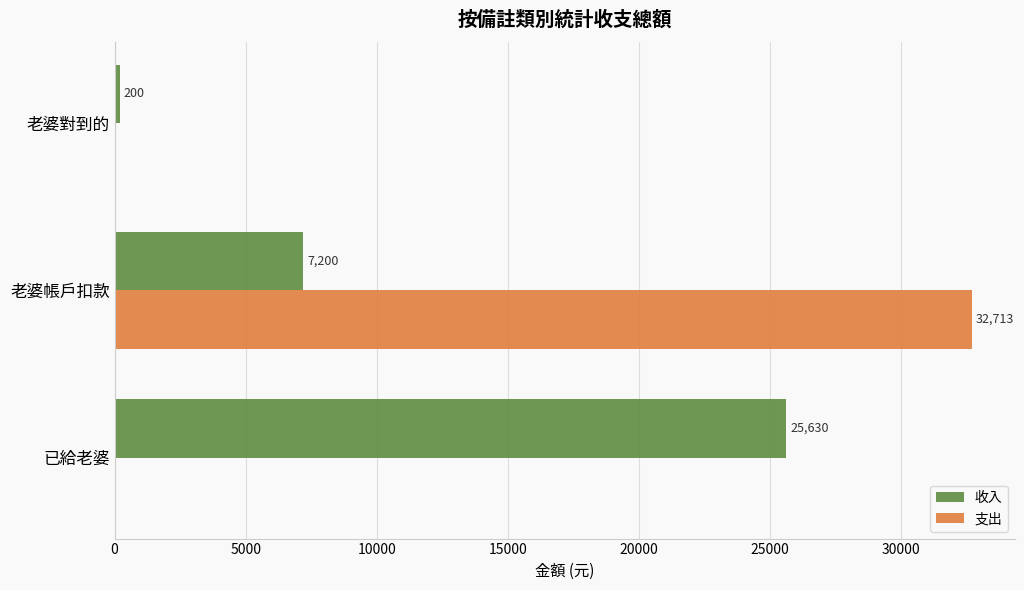

Count the number of data series in this chart.

2